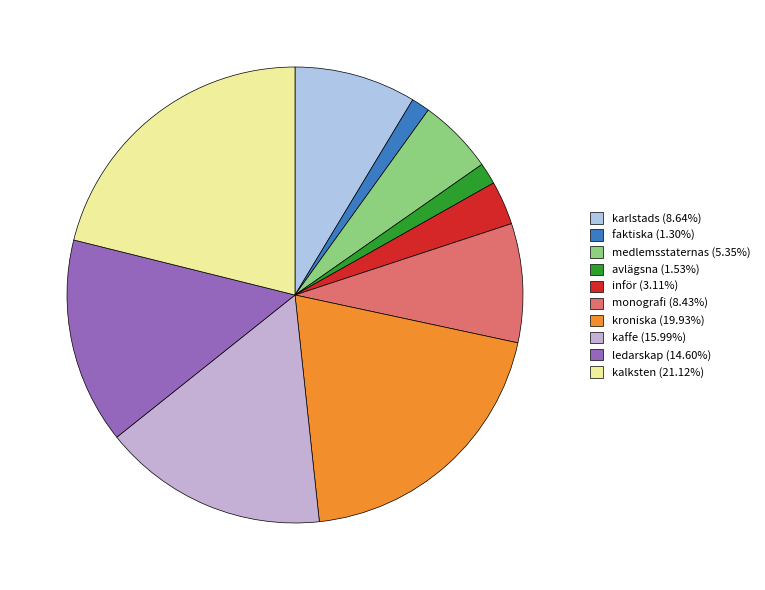

Do kaffe and karlstads together represent more than half of the pie?

No